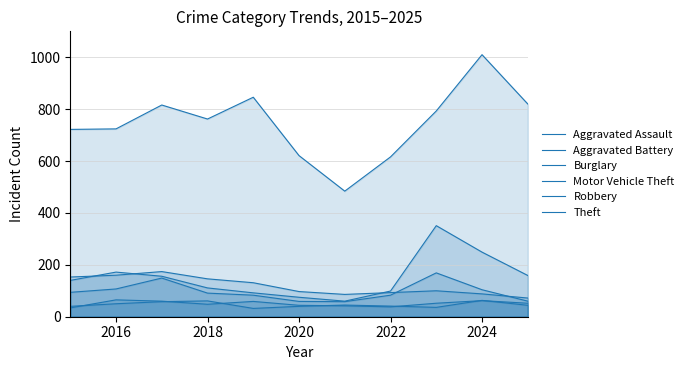

Where does the Aggravated Assault series first go above 52?

2016